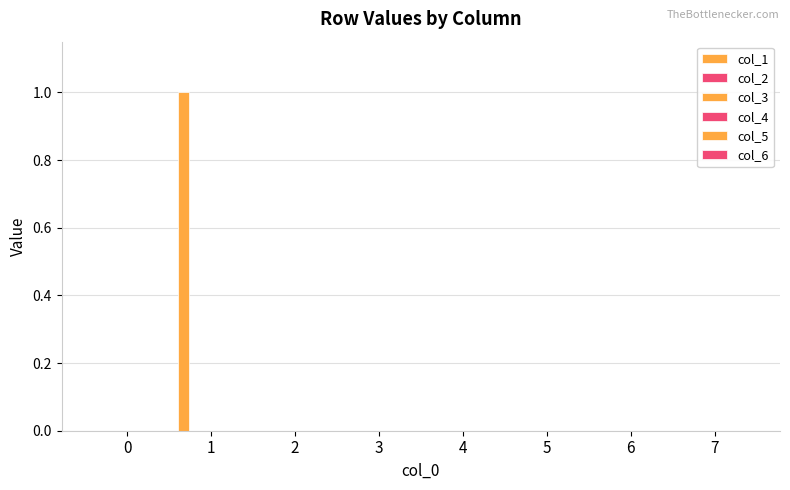

Are the bars horizontal?

No